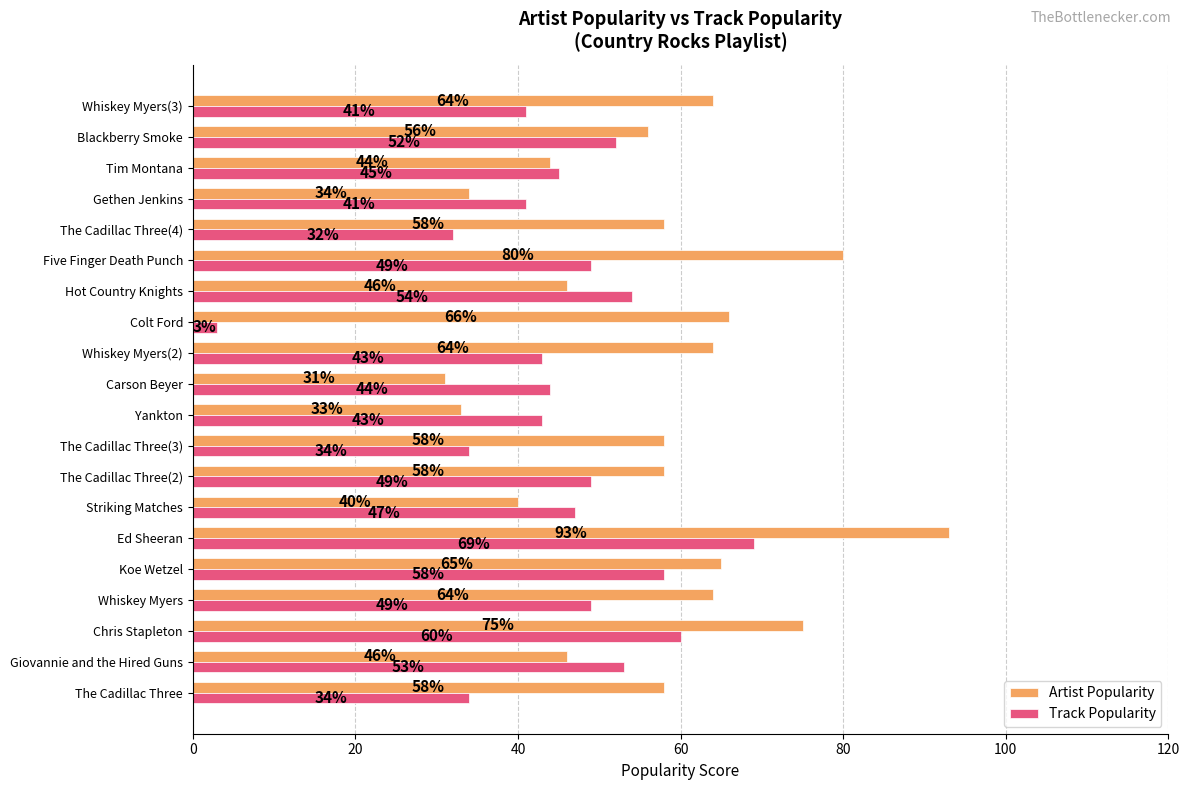

The value of Artist Popularity at Ed Sheeran is 93. True or false?

True